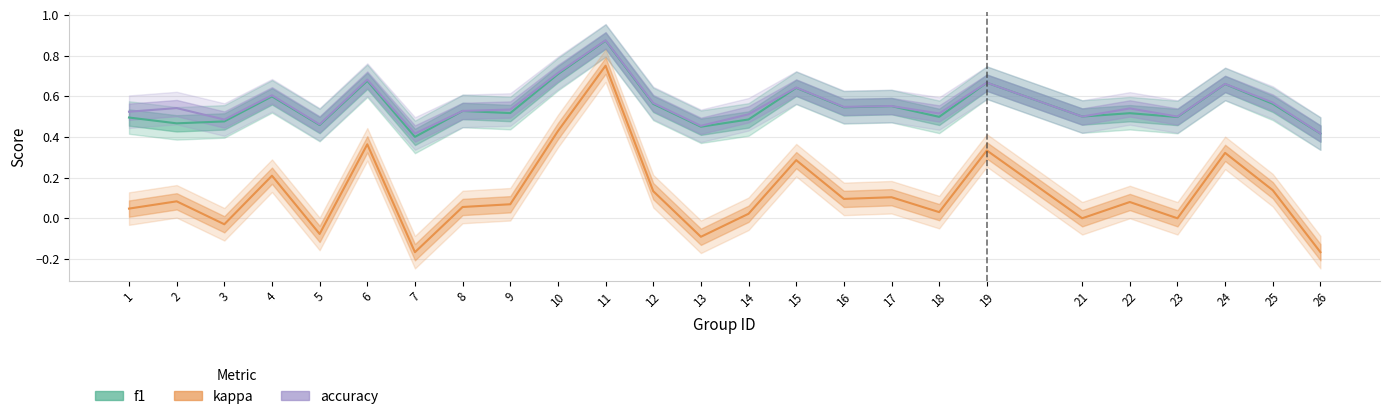

The f1 series shows 0.9 at 19. True or false?

False